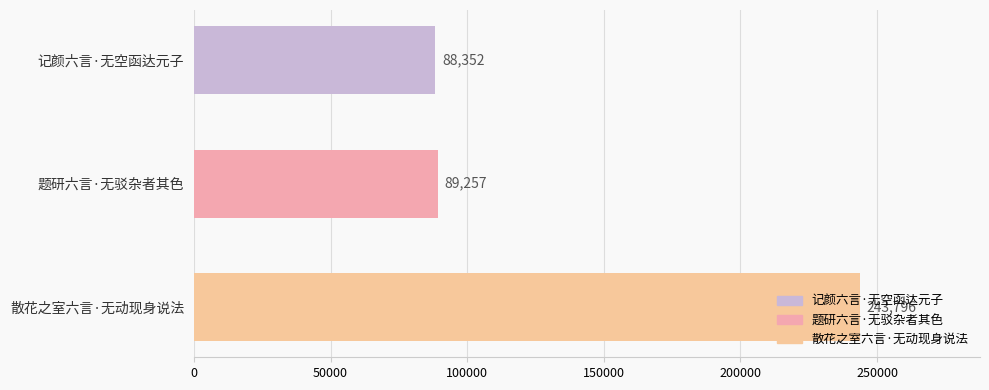

What is the change in value from 记颜六言·无空函达元子 to 散花之室六言·无动现身说法?

+155444